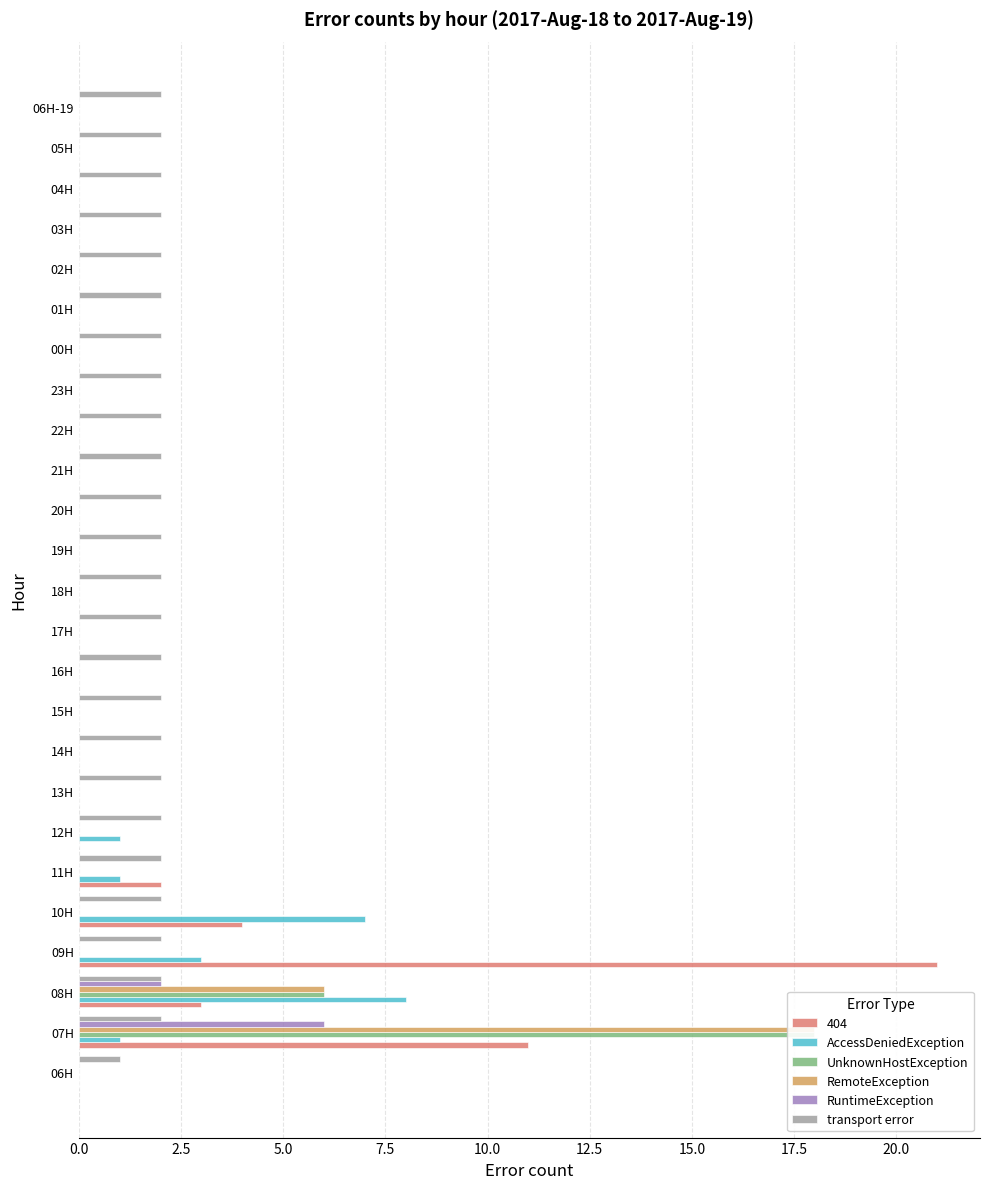

How many data points in transport error are less than 2?

1